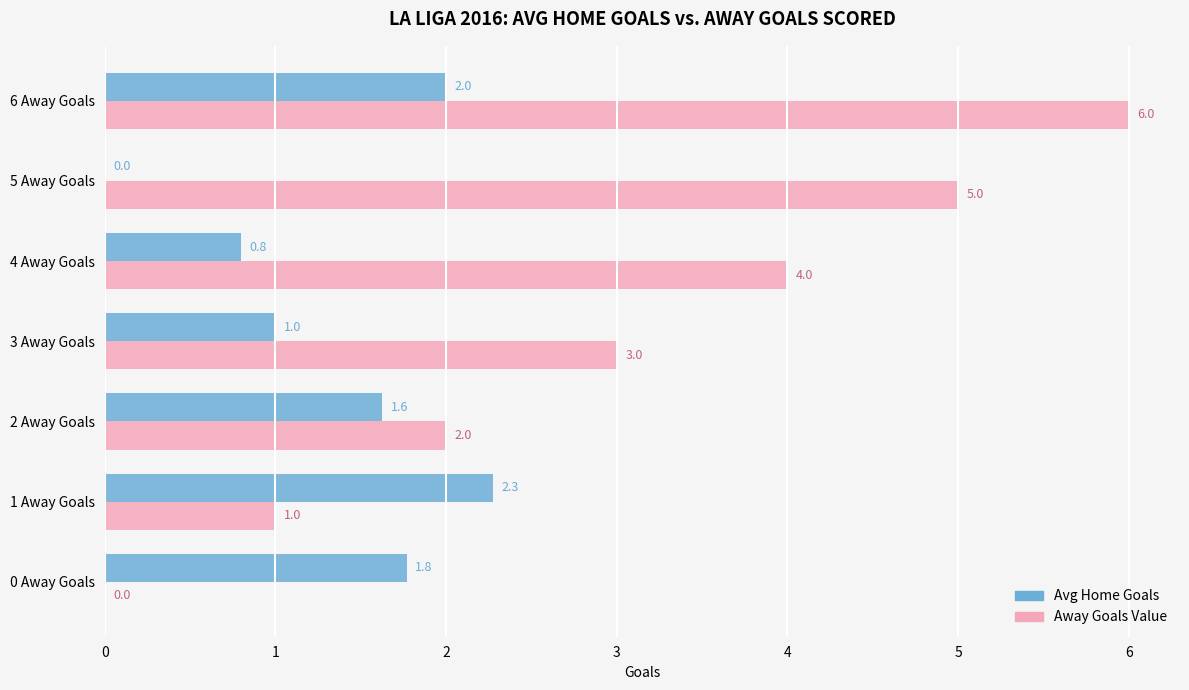

How many series are shown in this chart?

2